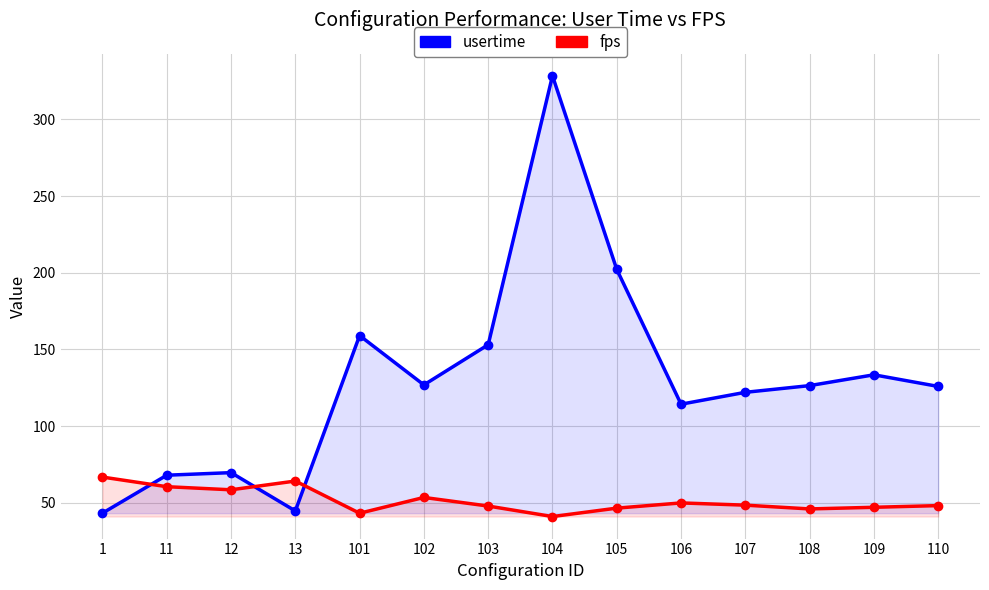

How many categories are shown in the chart?

14